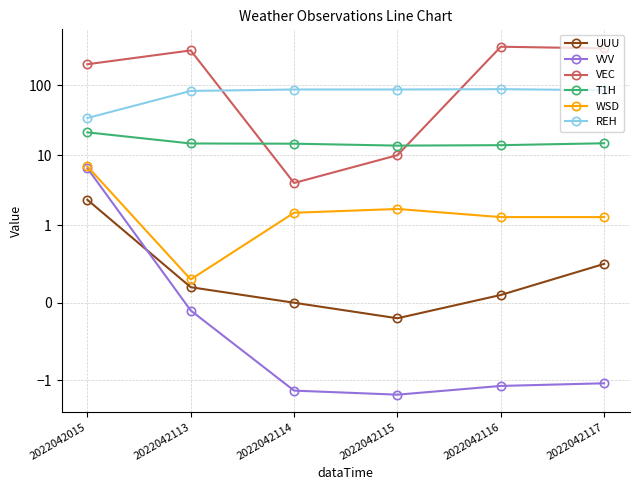

What is the difference between the highest and lowest values at 2022042116?

357.2